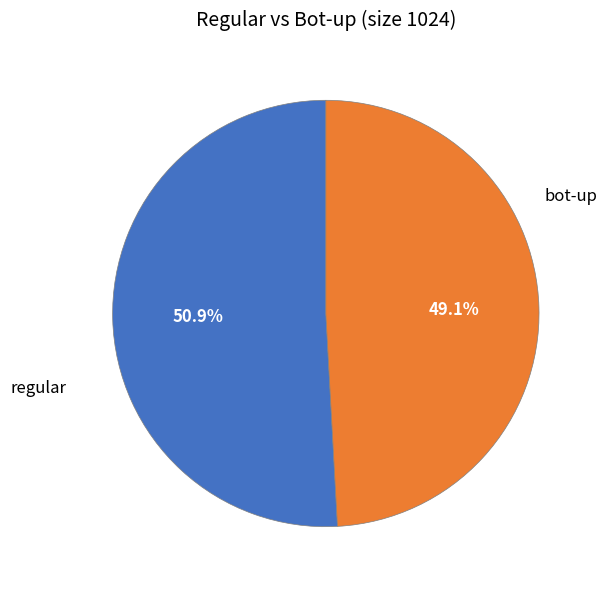

Is there a majority slice in this chart?

Yes